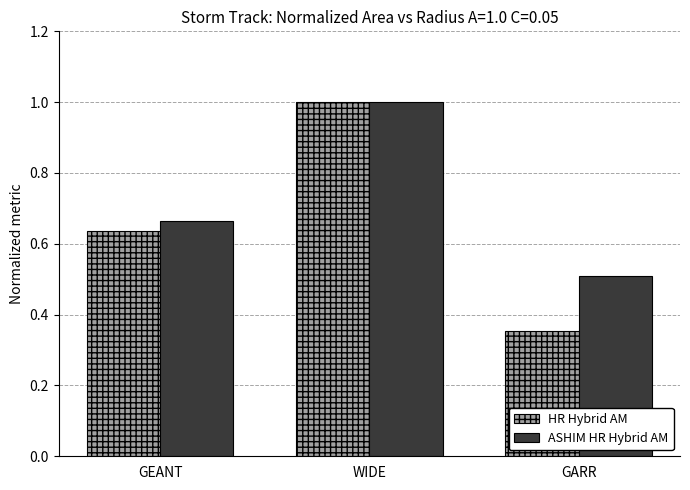

Between GEANT and GARR, which series saw the biggest shift?

HR Hybrid AM